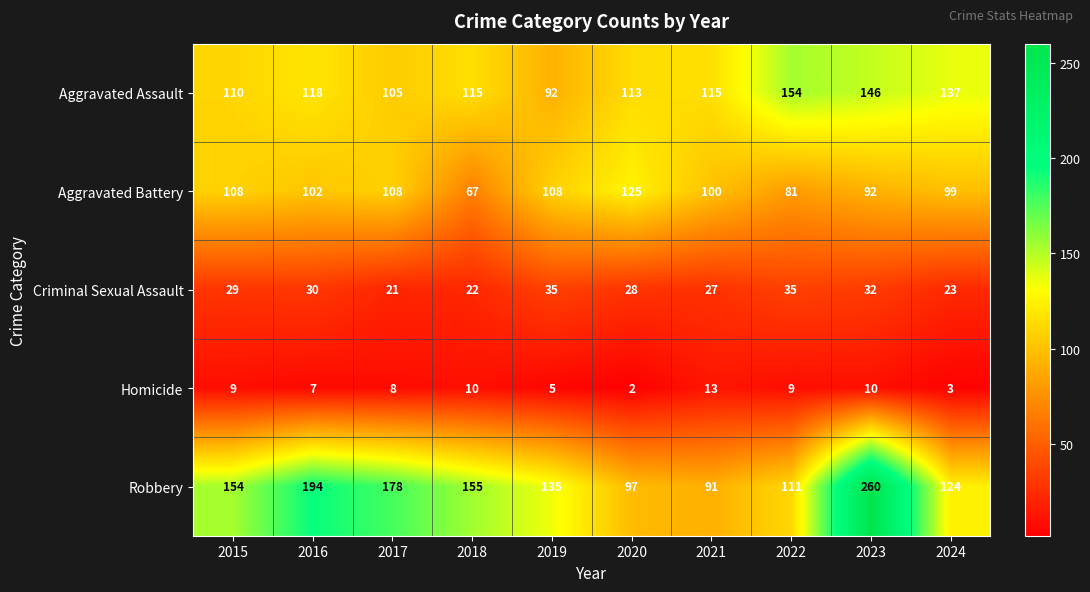

What is the difference between the Robbery values at 2021 and 2018?

64